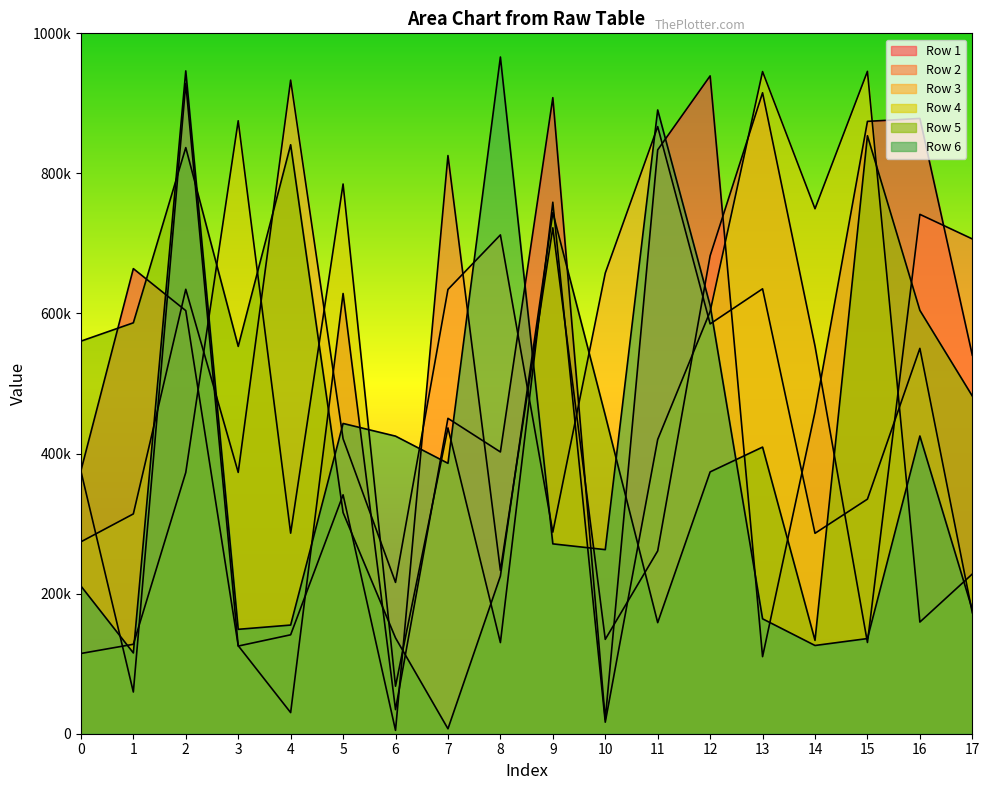

How many values in the Row 4 series exceed 420139?

8